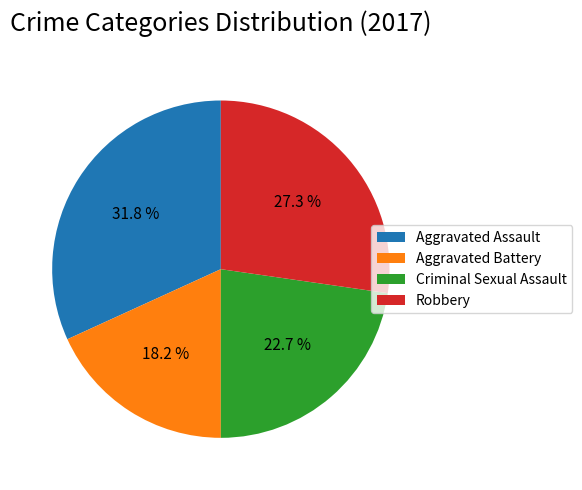

Which has a higher value, Aggravated Battery or Criminal Sexual Assault?

Criminal Sexual Assault